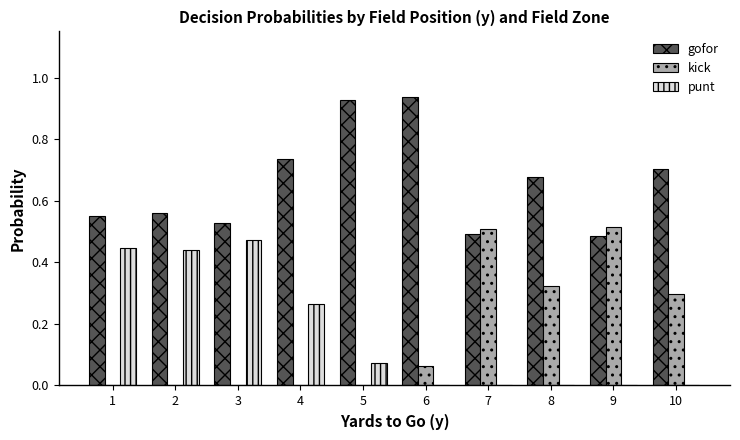

The kick series shows -0.3 at 2. True or false?

False